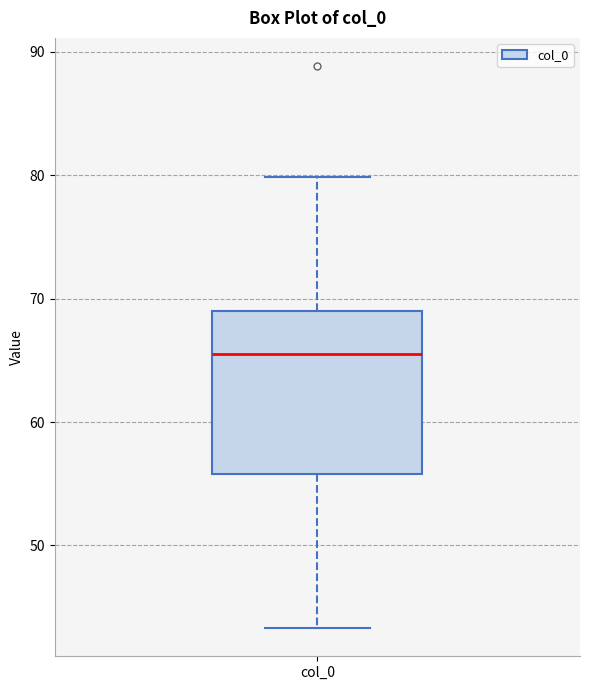

Read this box plot against the y-axis: the position of the median line, the range covered by the box, and the ends of both whiskers. The values are not printed on the chart, so give them approximately, as read against the axis.

median 66, box 56 to 69, whiskers 43 to 80